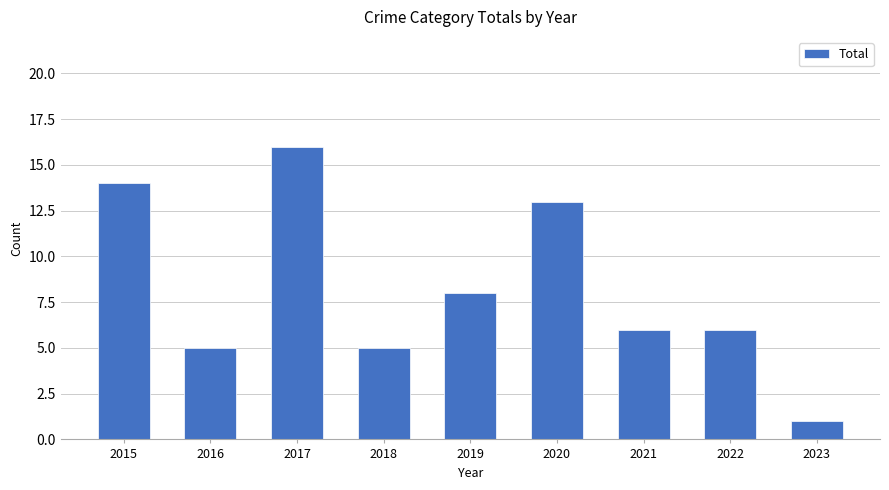

The value at 2023 is 0. True or false?

False